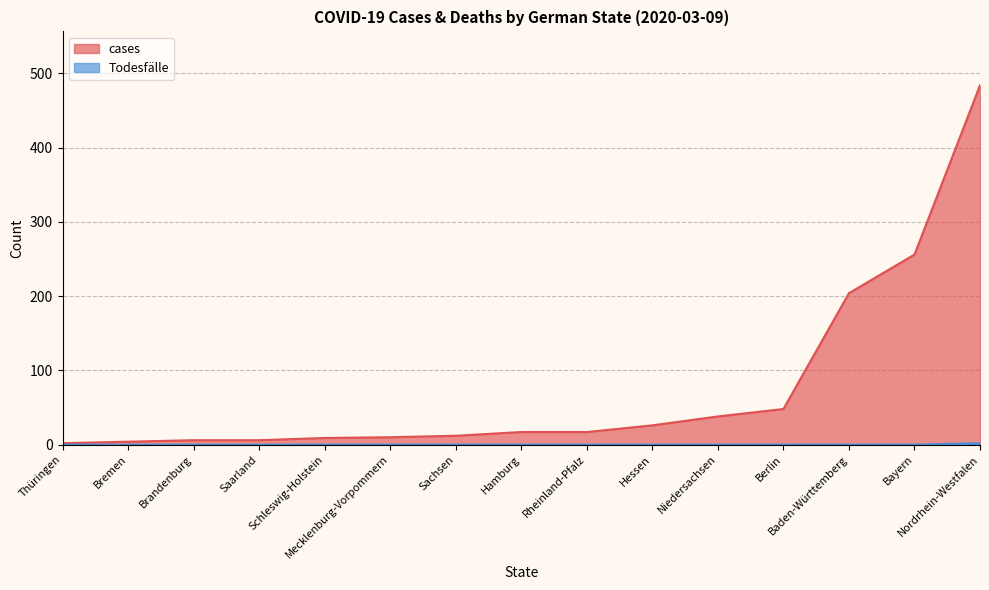

At which label is Todesfälle closest to 1?

Thüringen